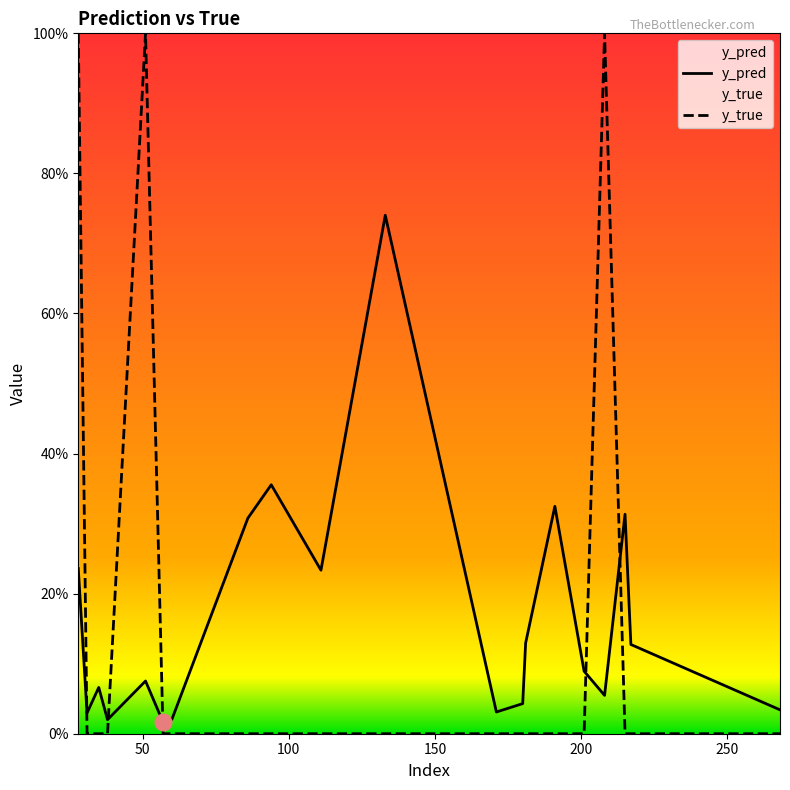

The y_pred series shows 0.2 at 133. True or false?

False